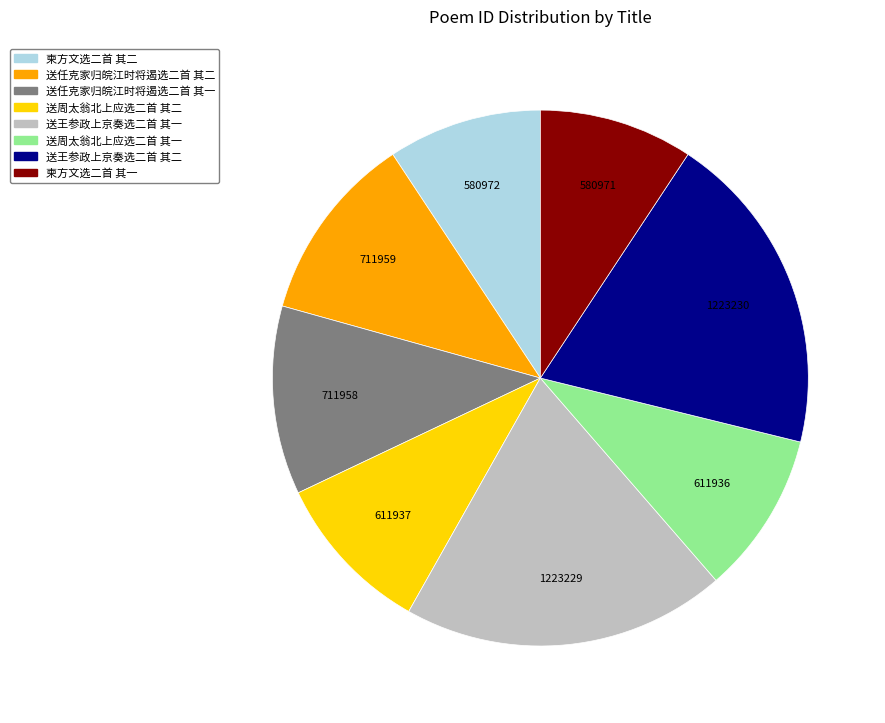

How many slices are in this pie chart?

8